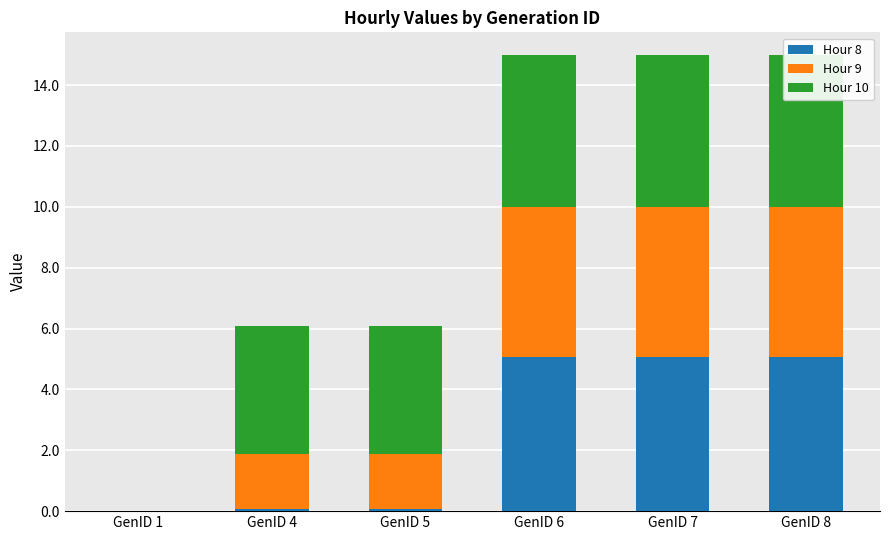

What is the greatest value displayed?

5.1